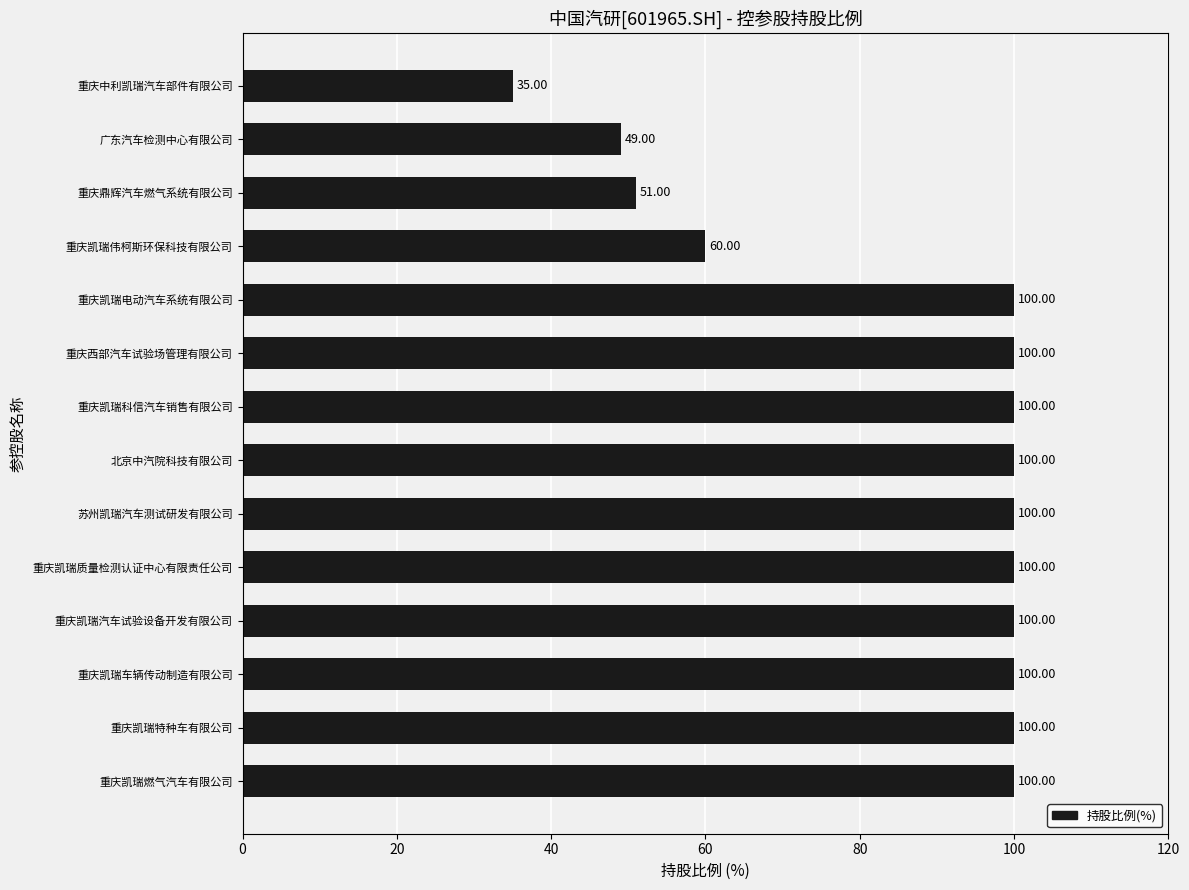

How many bars are there in total?

14